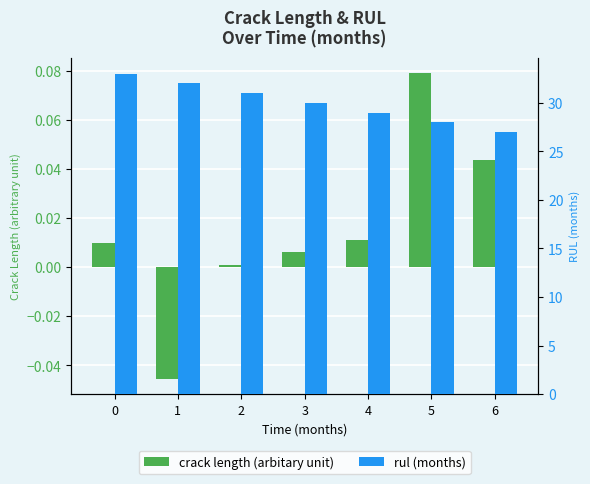

Reading right to left, what are all the values shown in this chart?

crack length (arbitary unit): 6=0.0	5=0.1	4=0.0	3=0.0	2=0.0	1=-0.0	0=0.0
rul (months): 6=27.0	5=28.0	4=29.0	3=30.0	2=31.0	1=32.0	0=33.0